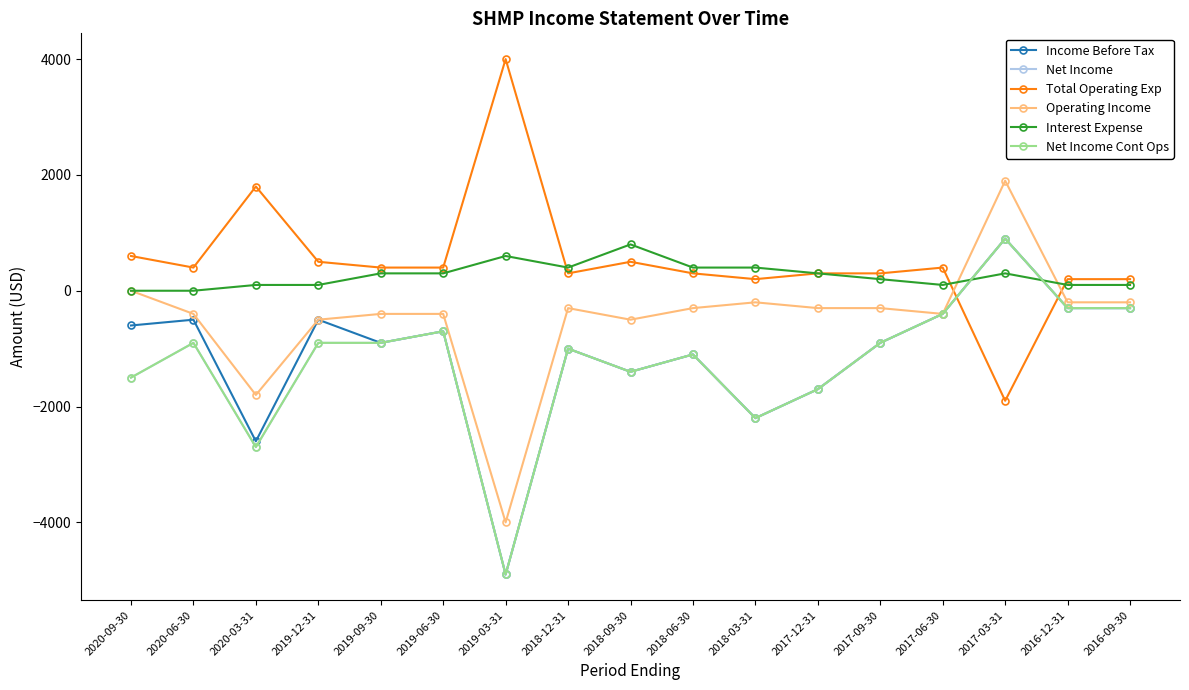

At 2020-06-30, list the series in order from smallest to largest.

Net Income, Net Income Cont Ops, Income Before Tax, Operating Income, Interest Expense, Total Operating Exp